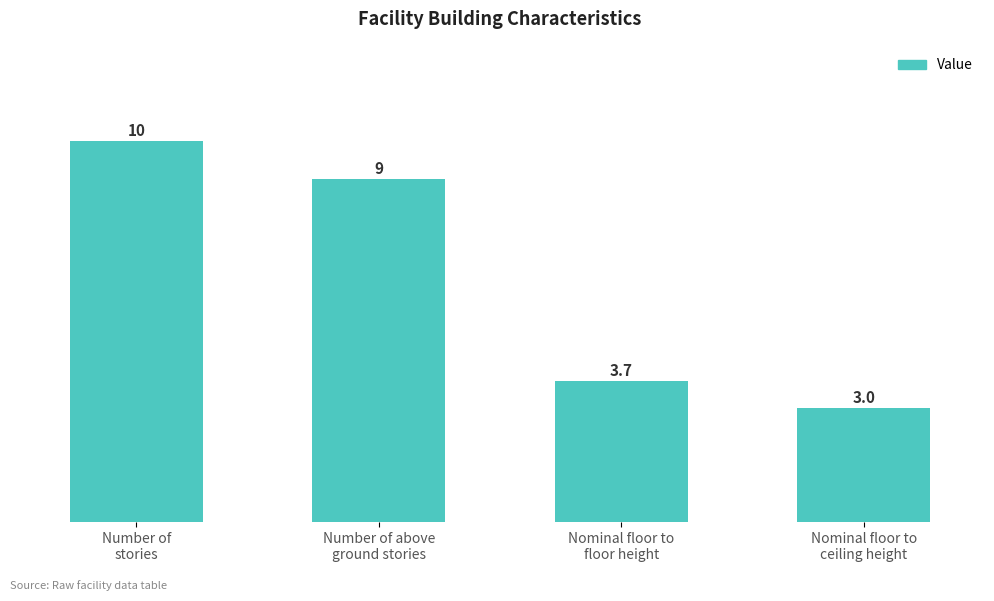

The value at Nominal floor to
floor height is 3.7. True or false?

True